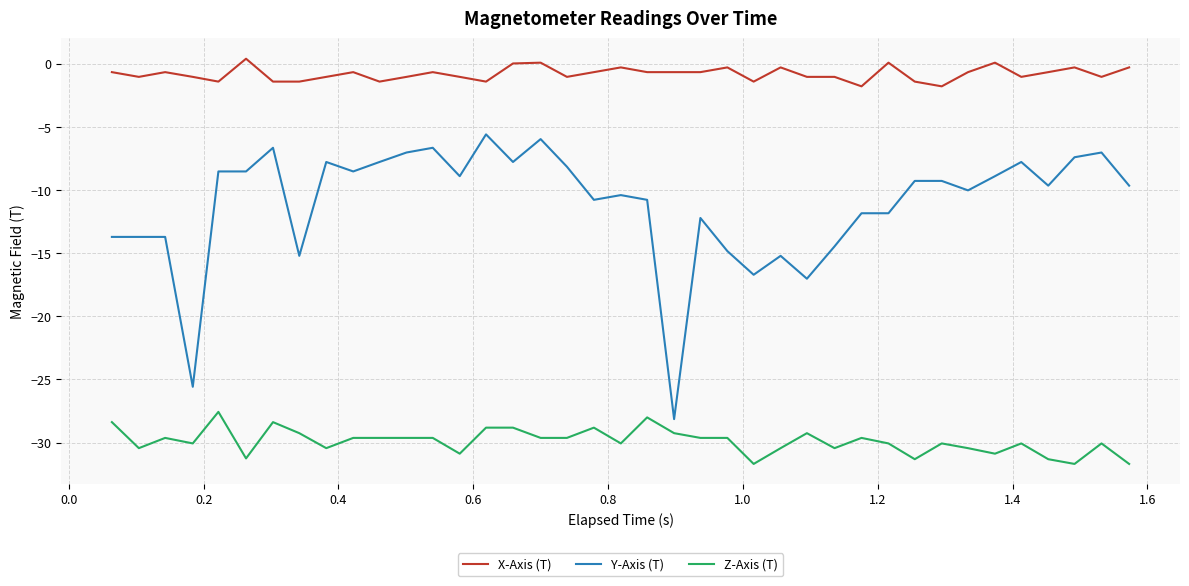

What is the greatest value displayed?

0.4